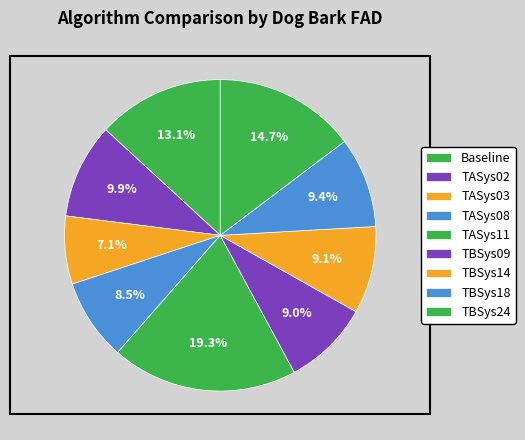

Rank the categories by value from lowest to highest.

TASys03, TASys08, TBSys09, TBSys14, TBSys18, TASys02, Baseline, TBSys24, TASys11